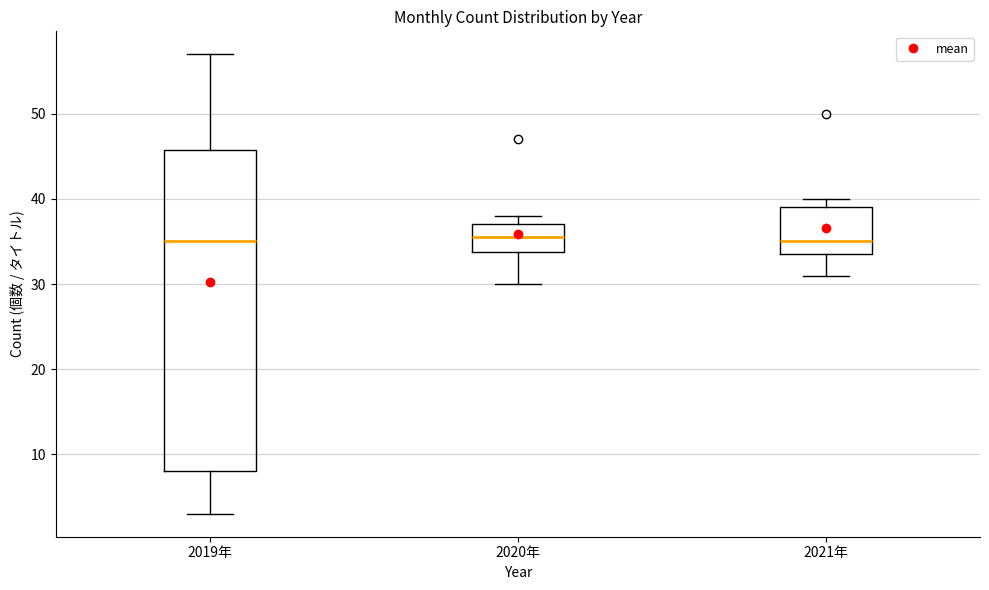

Comparing the boxes themselves (not the whiskers), which one is the tallest?

2019年